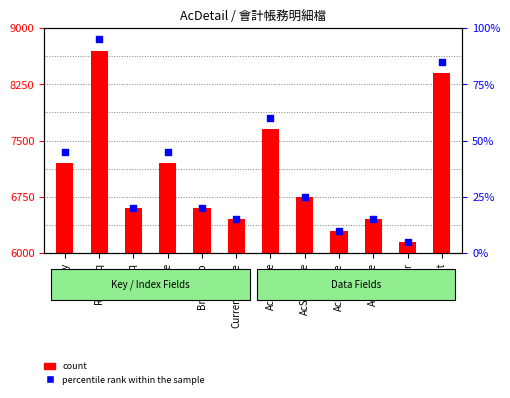

Which series contains the lowest Y value?

count